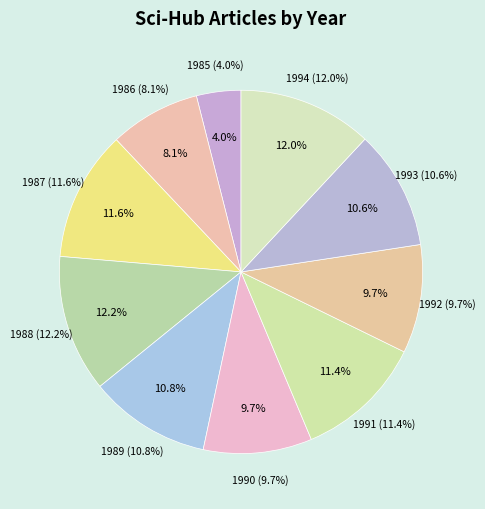

What percentage is NOT represented by 1986?

91.9%